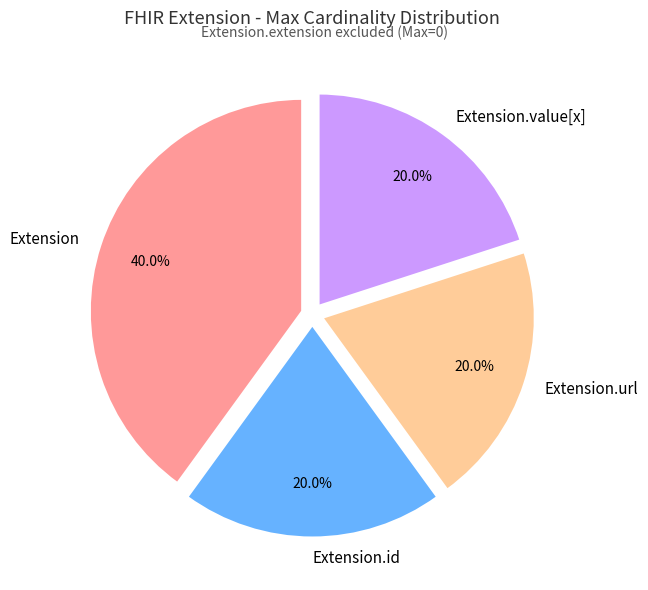

Is there a majority slice in this chart?

No